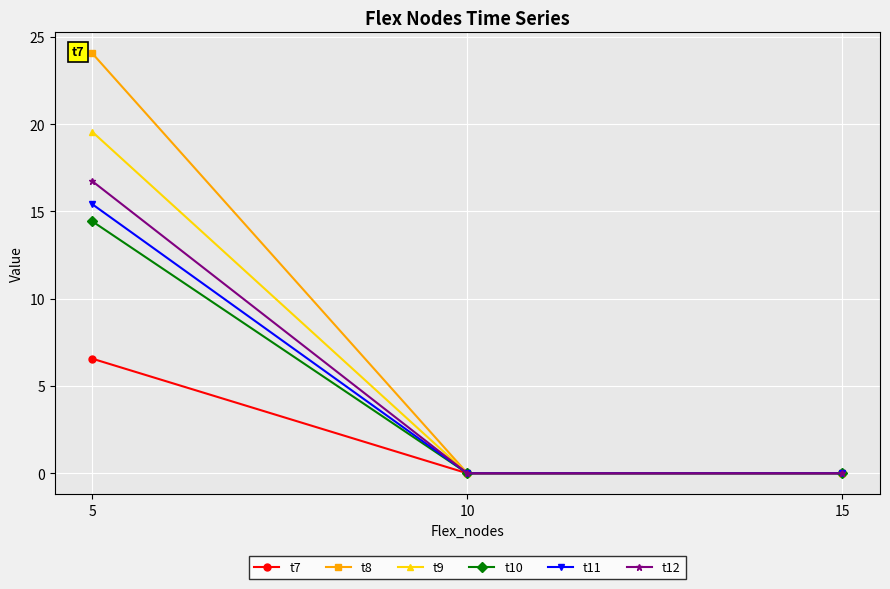

How many series are shown in this chart?

6